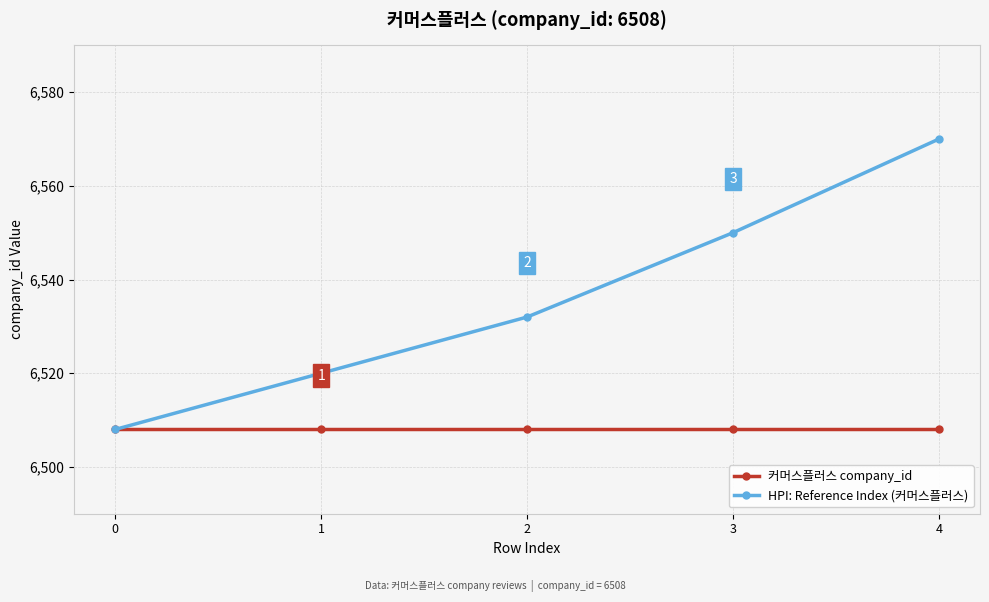

At 4, list the series in order from largest to smallest.

HPI: Reference Index (커머스플러스), 커머스플러스 company_id